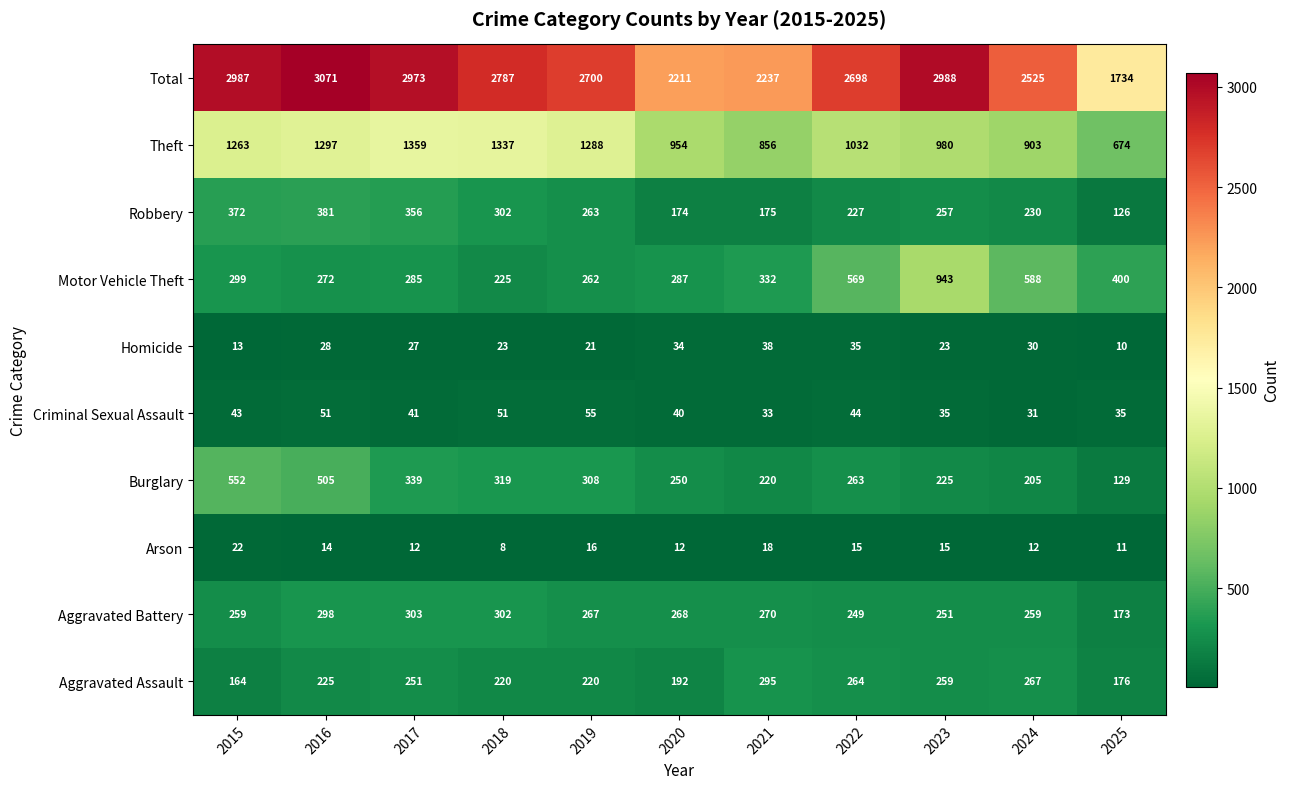

List the series in order of their peak value, highest first.

Total, Theft, Motor Vehicle Theft, Burglary, Robbery, Aggravated Battery, Aggravated Assault, Criminal Sexual Assault, Homicide, Arson